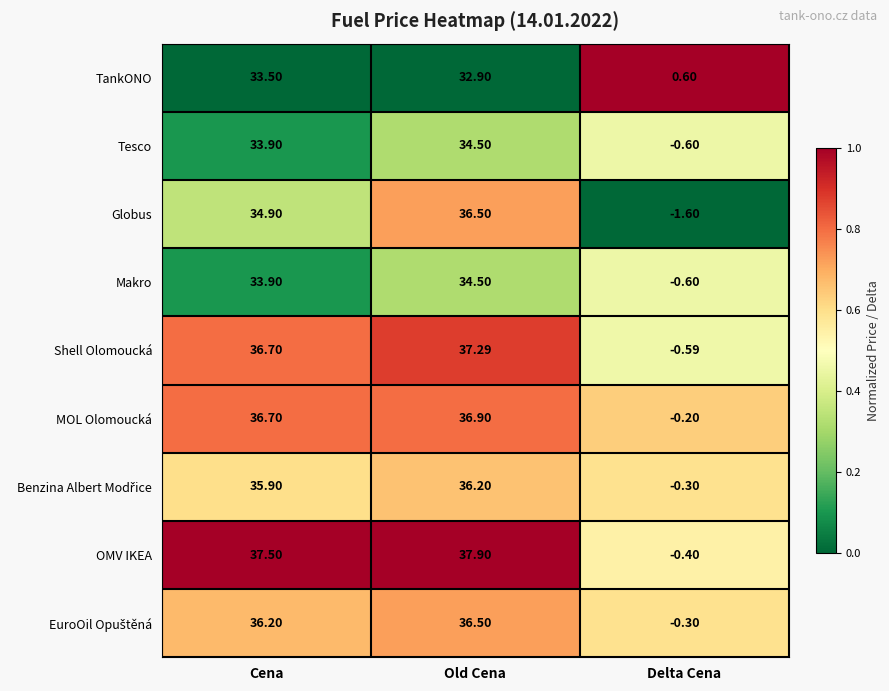

Which series has the largest range (max minus min)?

OMV IKEA